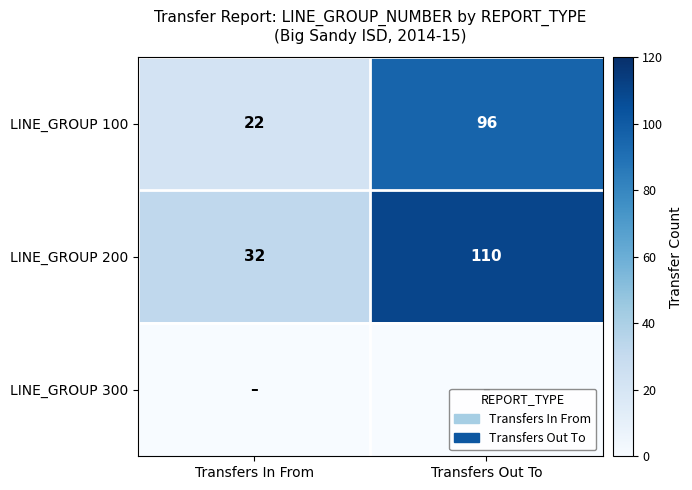

The LINE_GROUP 100 series shows 129 at Transfers Out To. True or false?

False